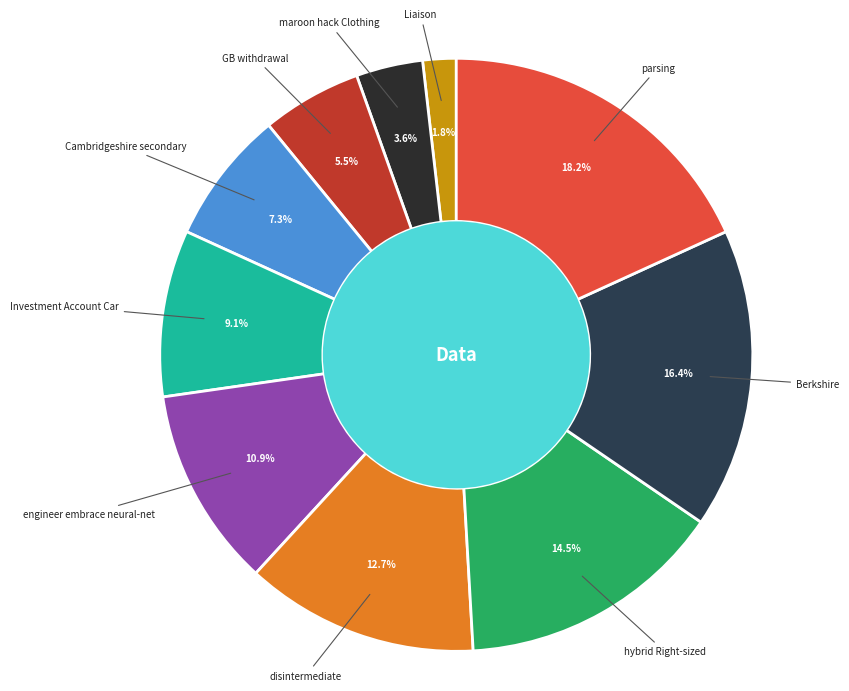

Is there any slice that represents more than half of the pie?

No